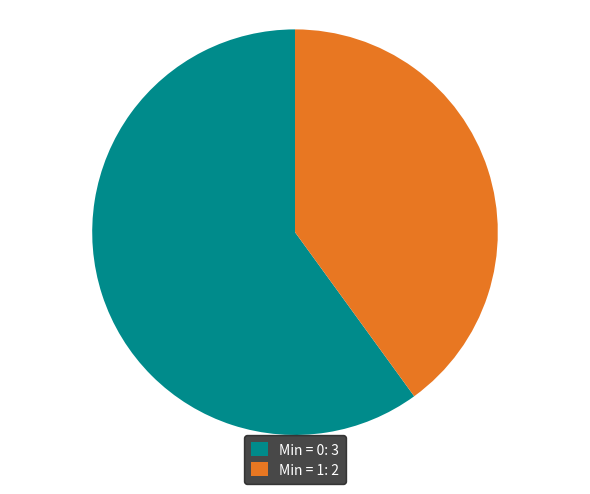

Is there a majority slice in this chart?

Yes